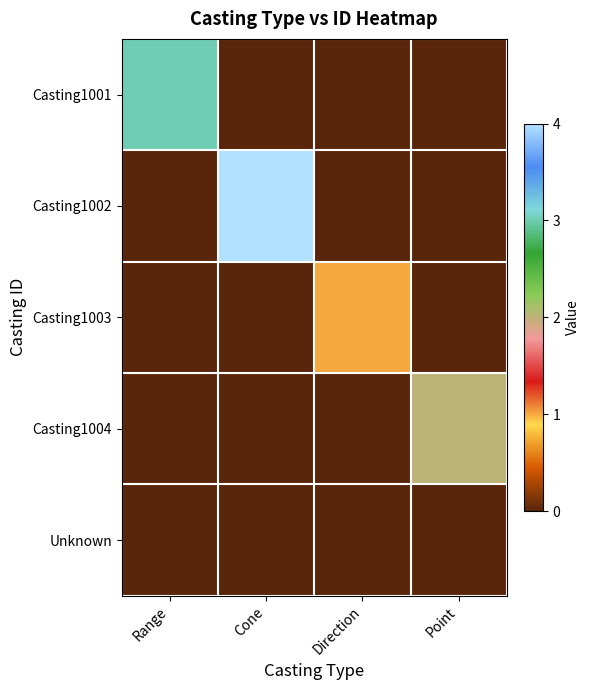

Reading right to left, list all the values displayed in this chart.

Casting1001: Point=0	Direction=0	Cone=0	Range=3
Casting1002: Point=0	Direction=0	Cone=4	Range=0
Casting1003: Point=0	Direction=1	Cone=0	Range=0
Casting1004: Point=2	Direction=0	Cone=0	Range=0
Unknown: Point=0	Direction=0	Cone=0	Range=0